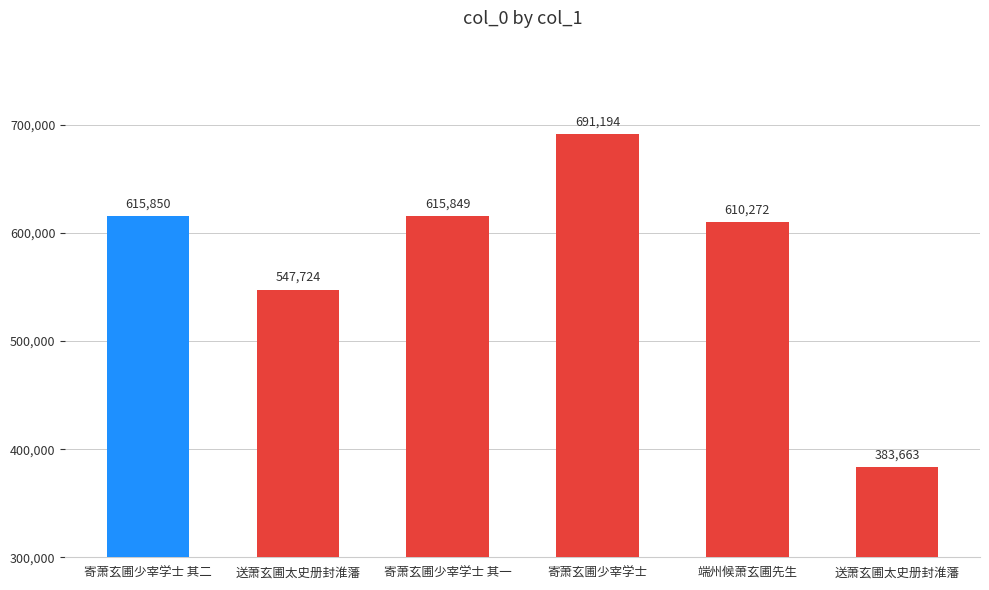

Reading left to right, what are all the values shown in this chart?

615850	547724	615849	691194	610272	383663